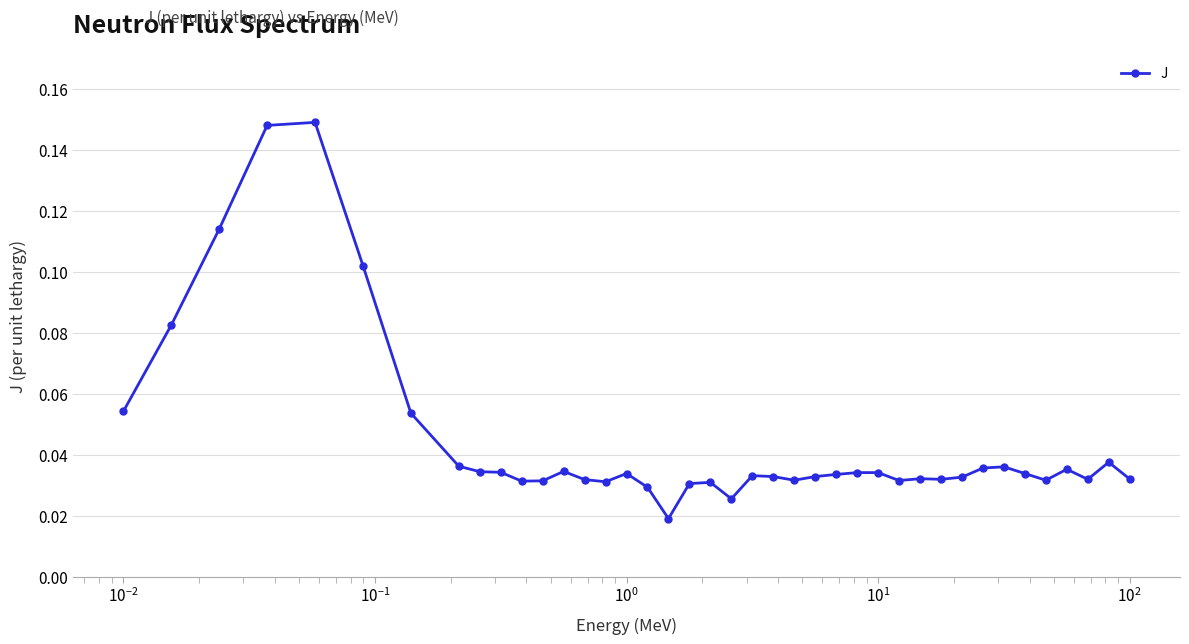

How many values are between 0 and 1?

40